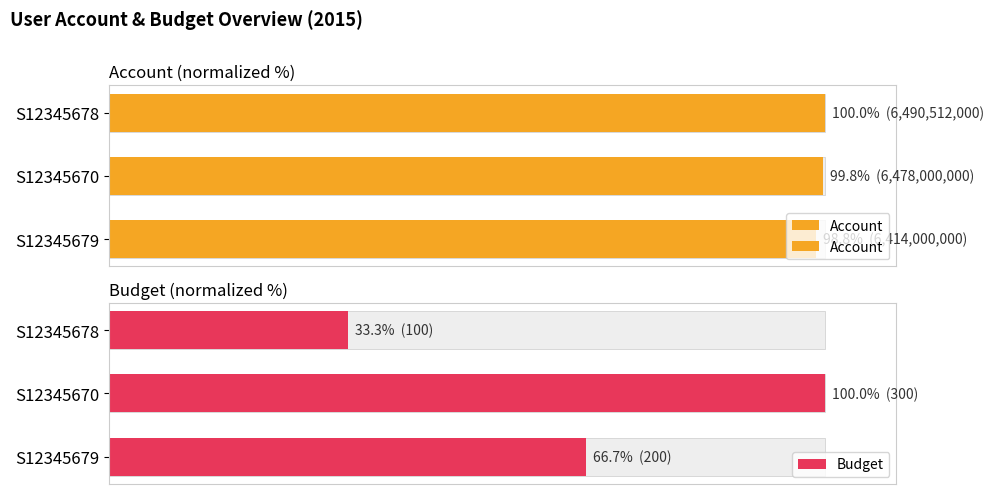

How many distinct data groups are displayed?

2